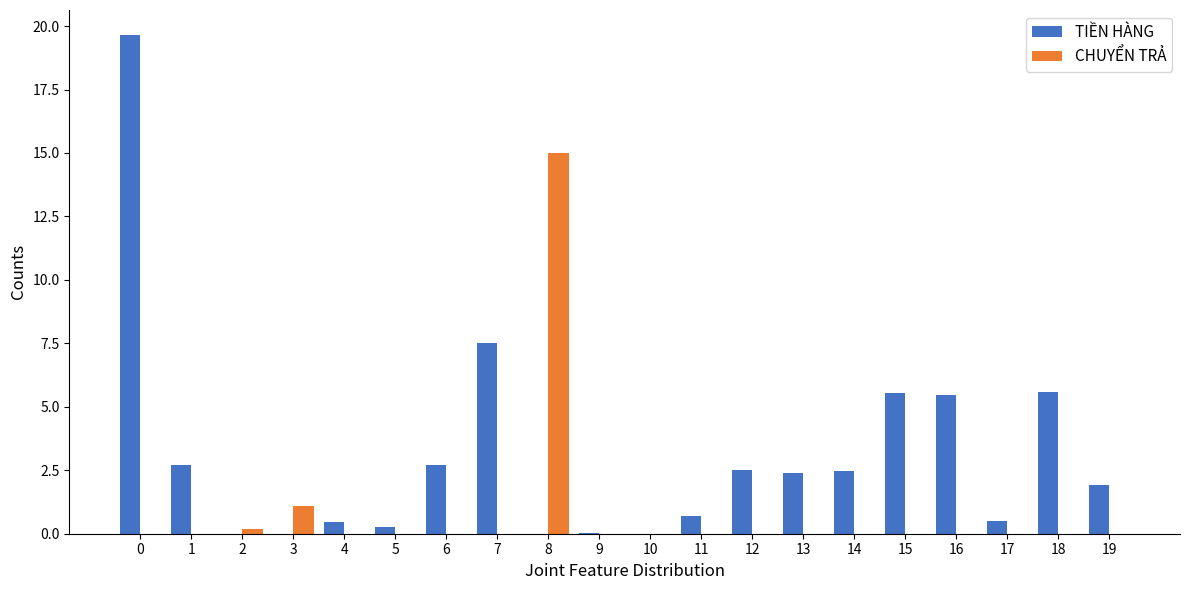

Is it true that CHUYỂN TRẢ equals 0.3 at 3?

False